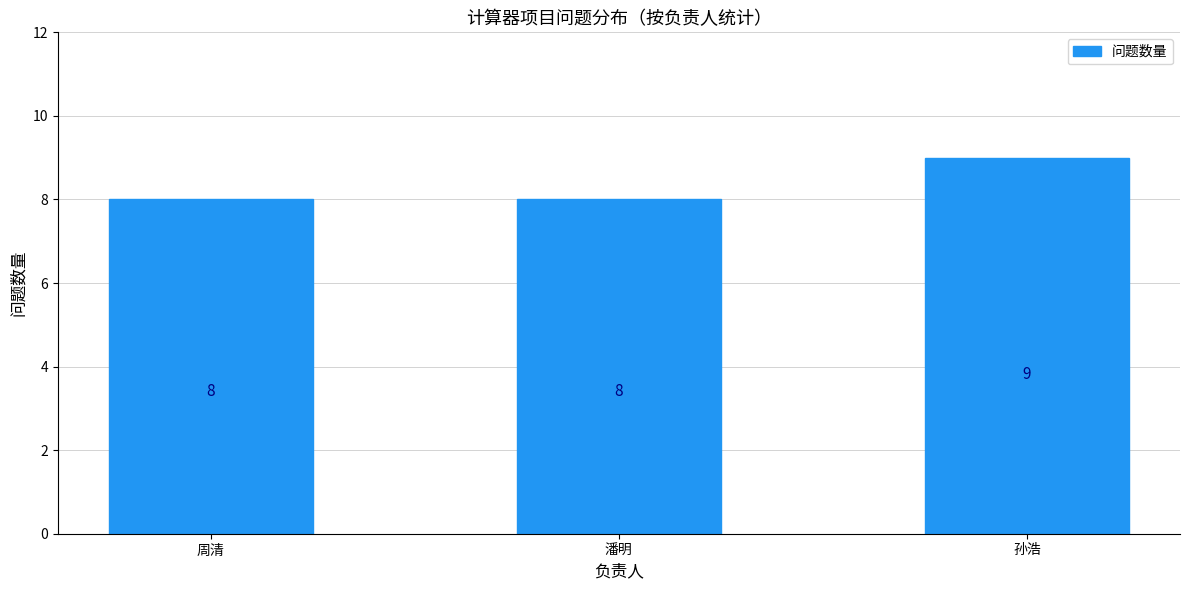

Reading right to left, what are all the values shown in this chart?

孙浩=9	潘明=8	周清=8